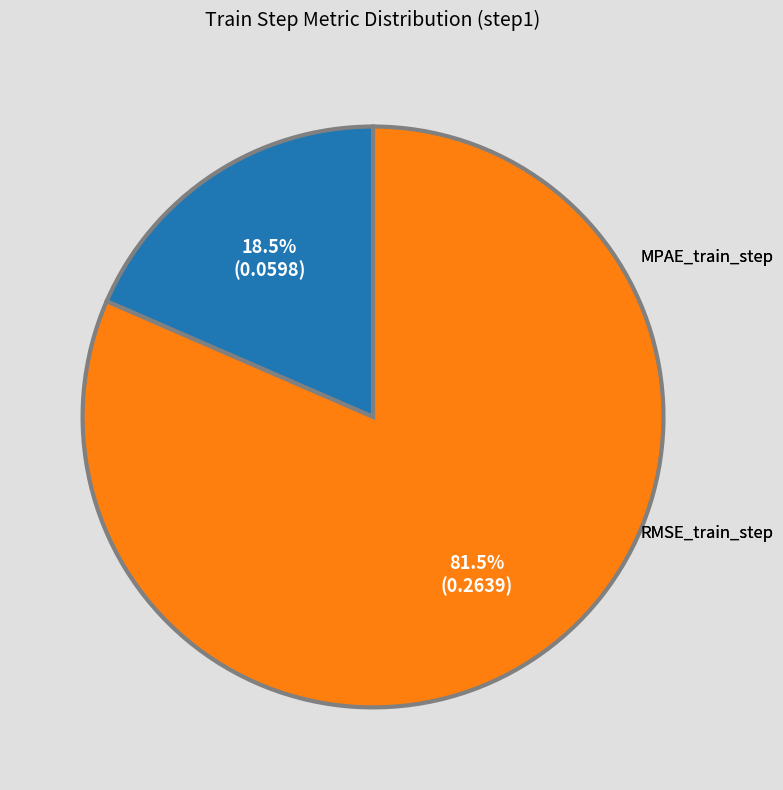

Which slice is the smallest?

MPAE_train_step